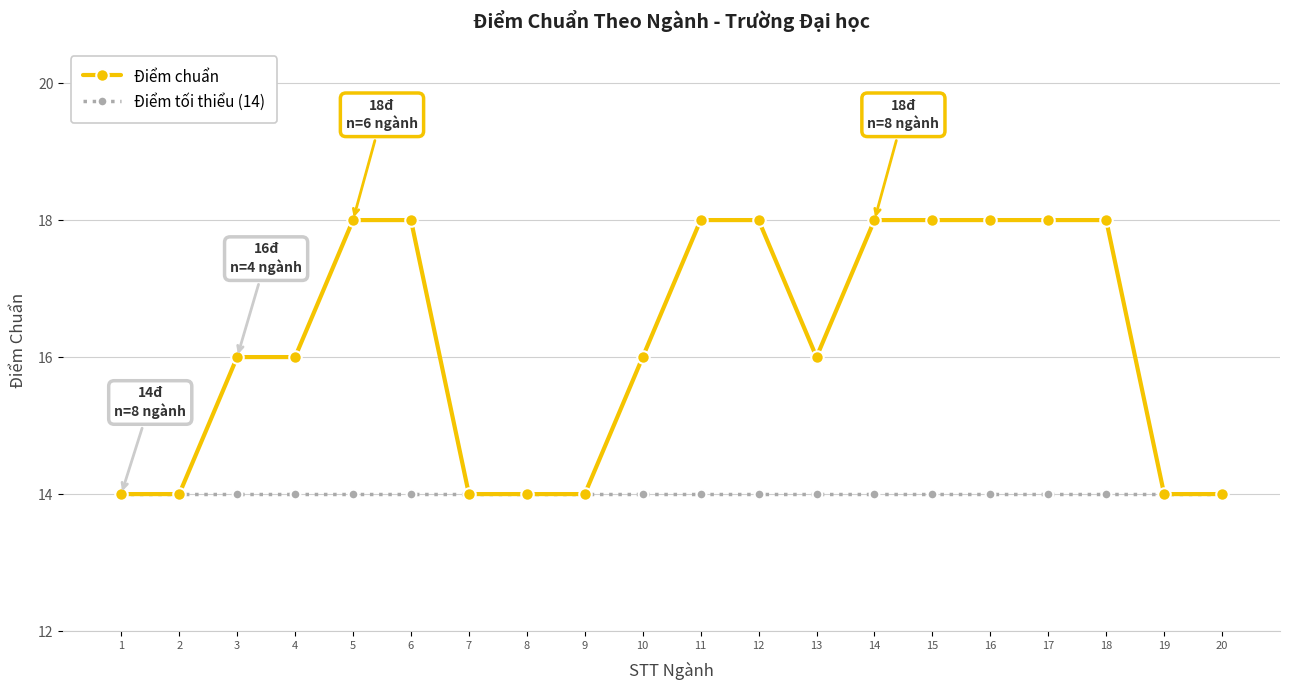

What is the greatest value displayed?

18